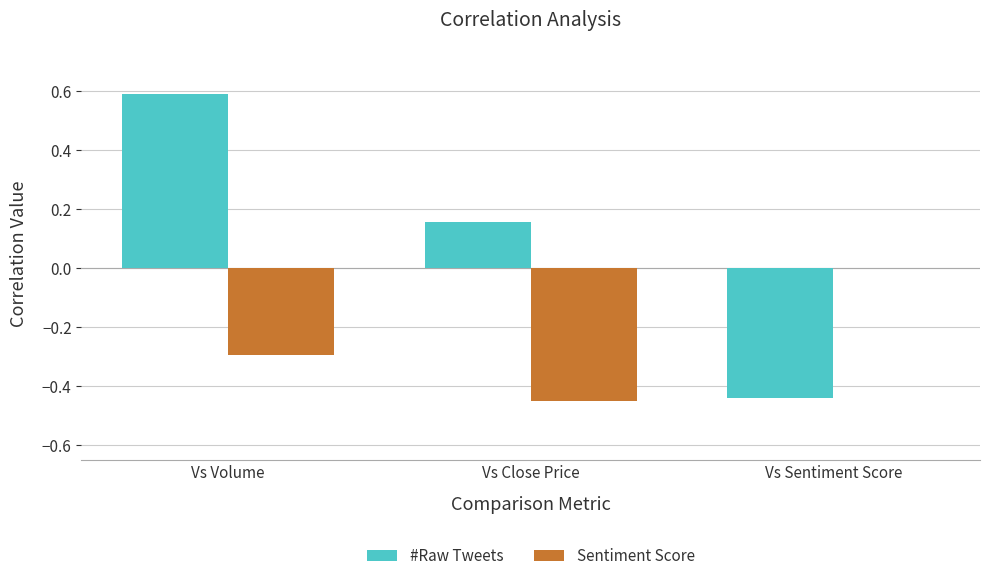

Count the Sentiment Score values in the range 0 to 1.

1